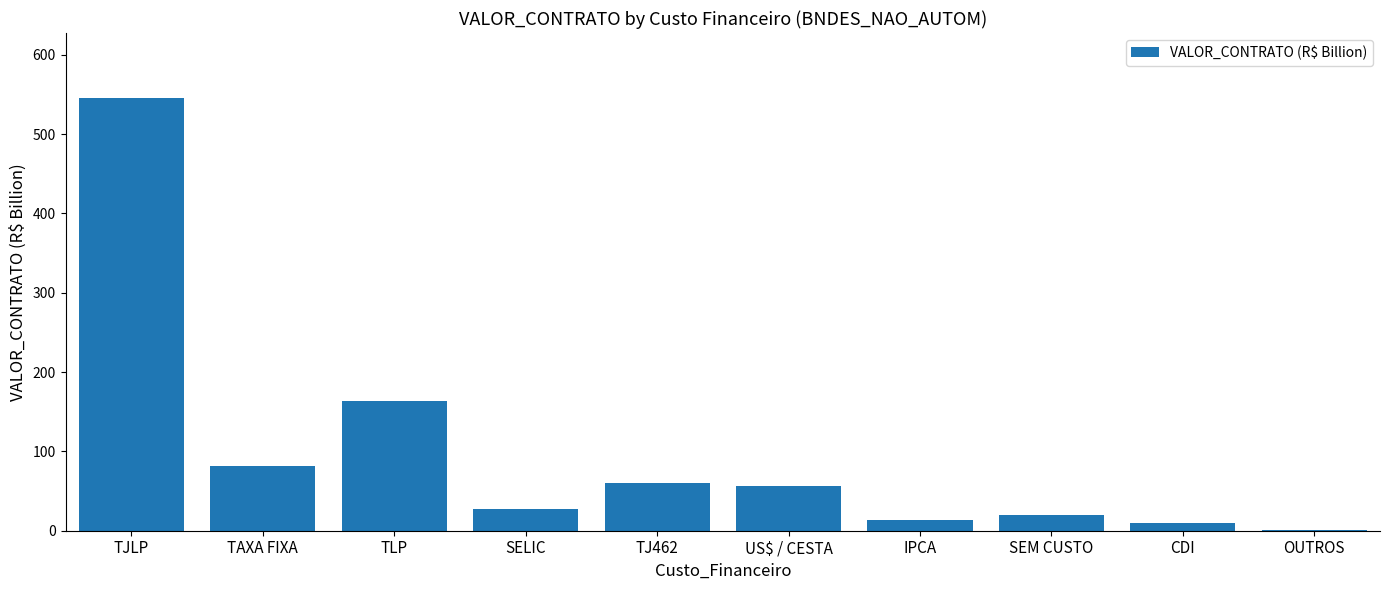

Reading left to right, transcribe all the data shown in this chart.

545.5	81.8	163.4	27.9	60.1	56.9	13.8	19.2	9.5	1.3